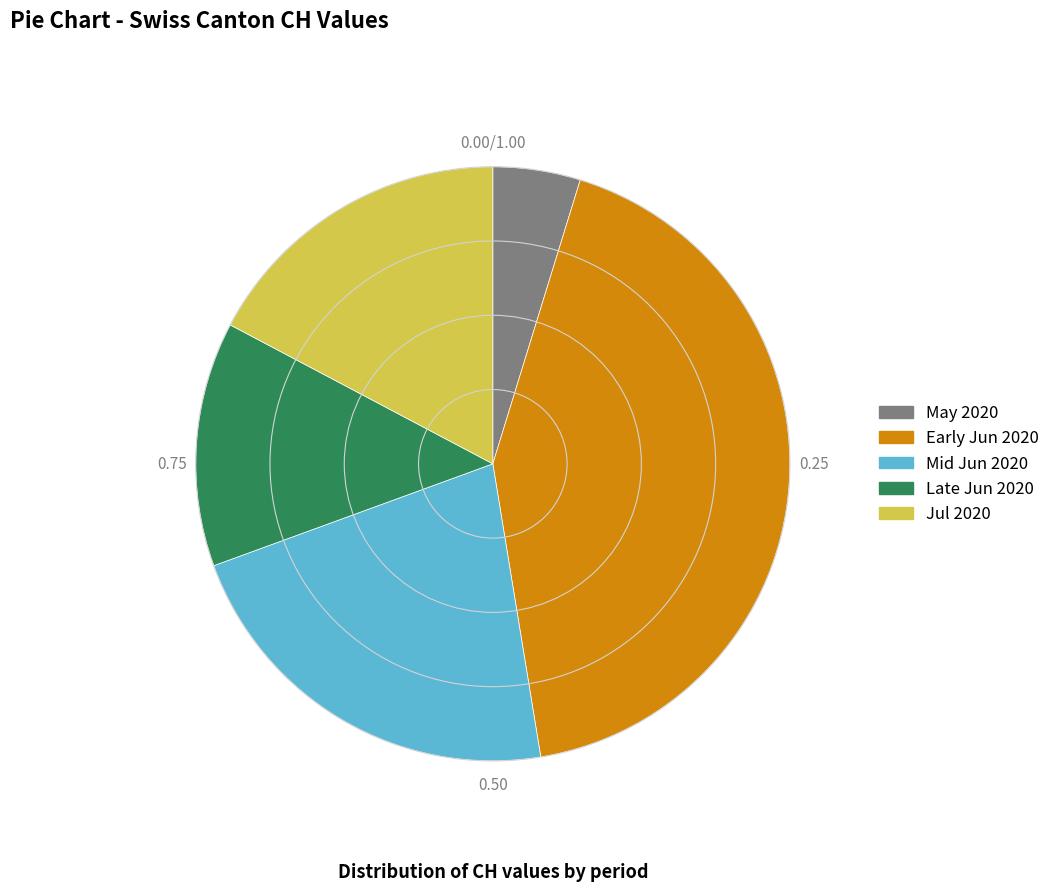

How many segments does this pie chart have?

5